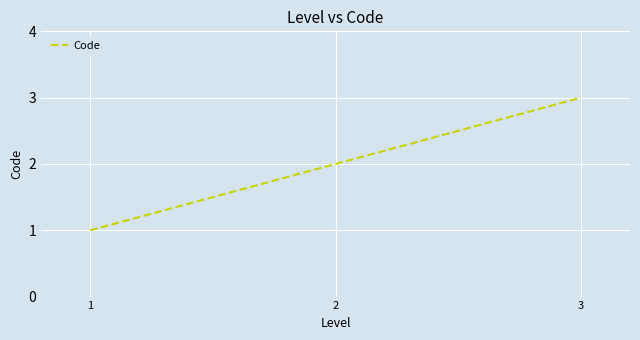

How many distinct data groups are displayed?

1